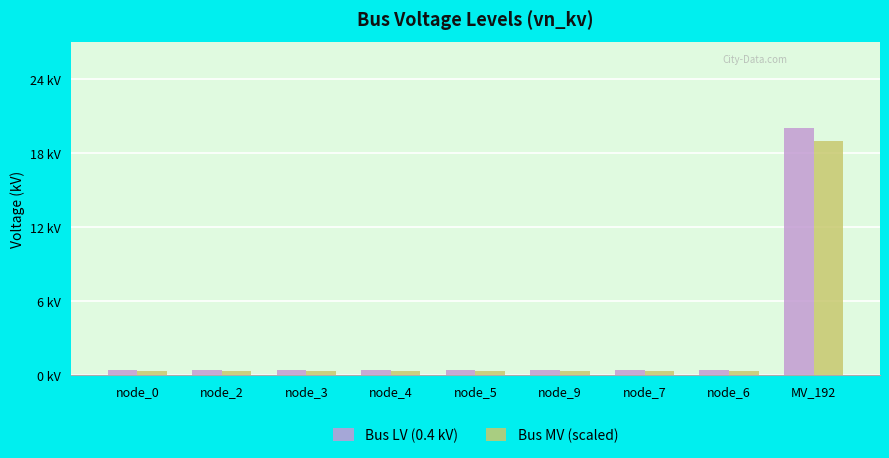

Does the chart contain stacked bars?

No